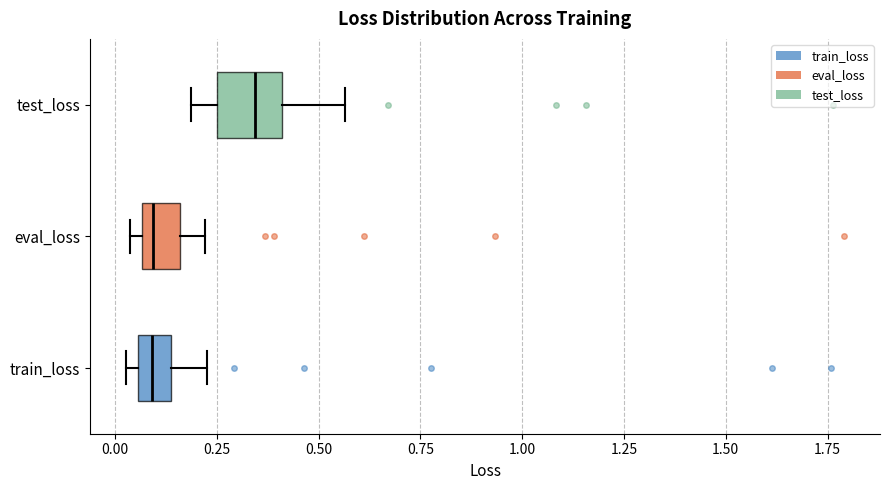

Where is the left edge of the box for test_loss on the x-axis? The values are not printed on the chart, so give them approximately, as read against the axis.

0.25